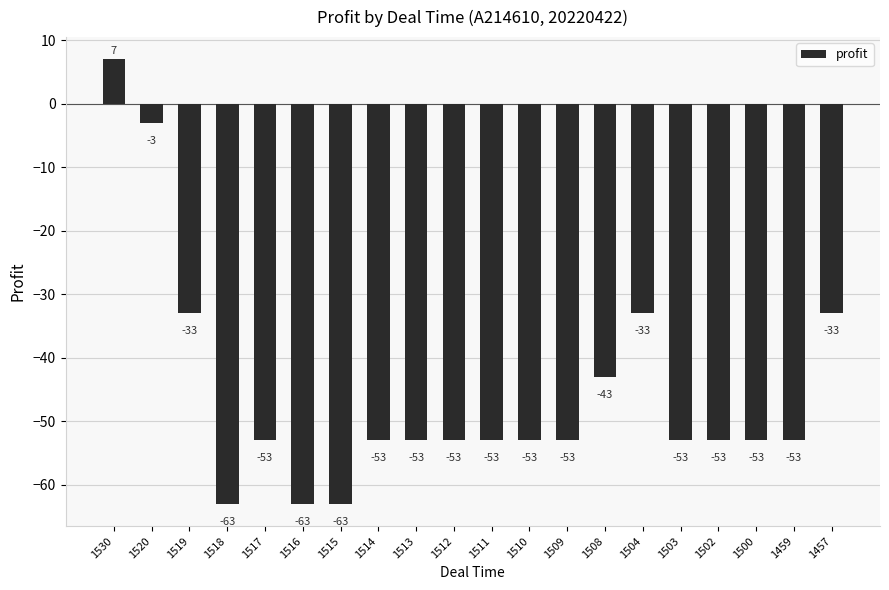

At which label is the value closest to -28?

1519